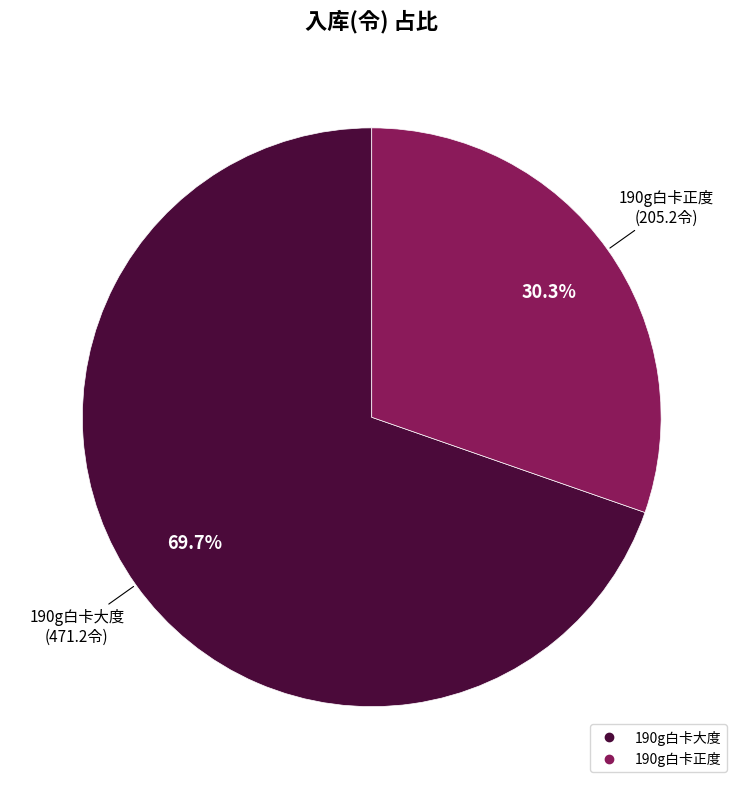

What percentage is the 190g白卡大度 slice, to the nearest percent?

70%